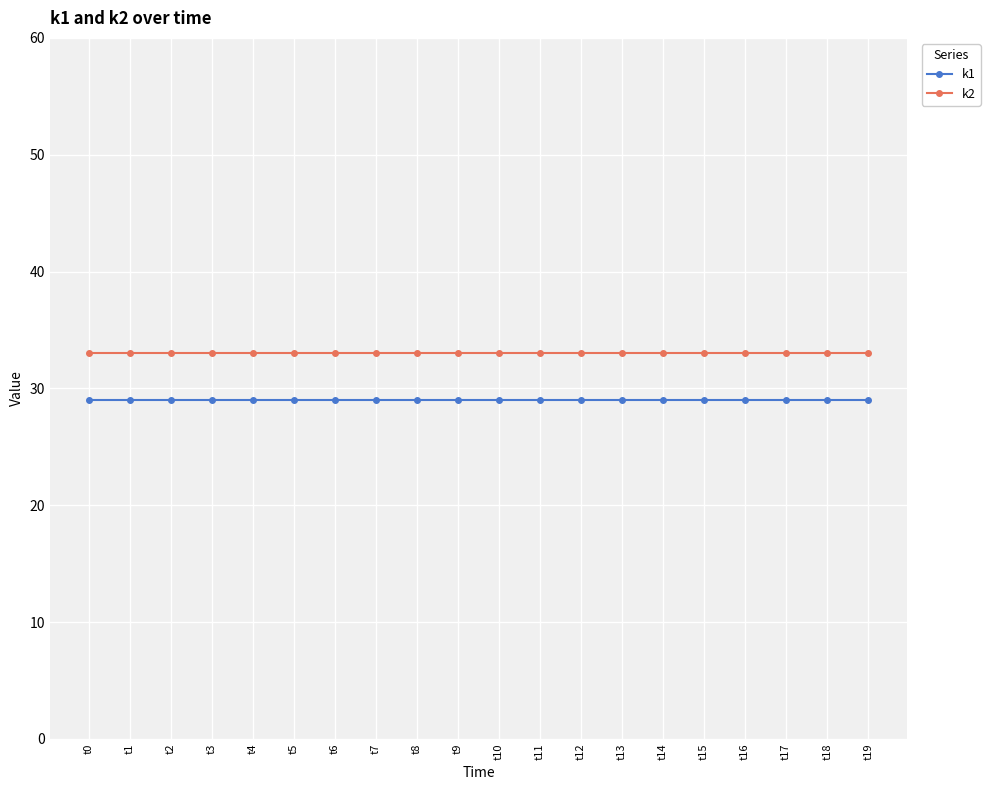

What is the highest value of the k2 series?

33